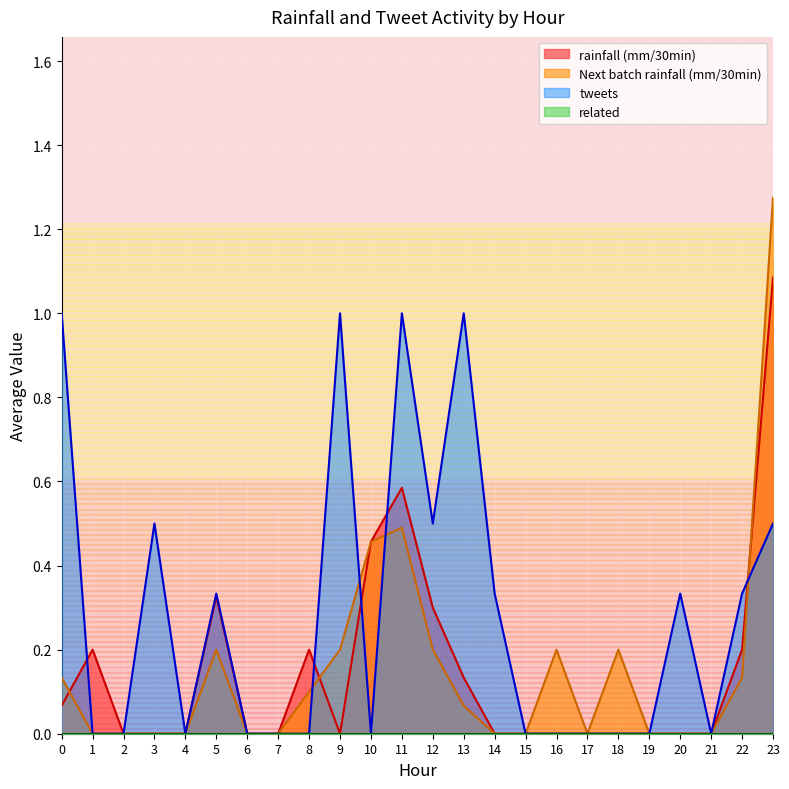

True or false: Next batch rainfall (mm/30min) has a value of 0.1 at 5.

False